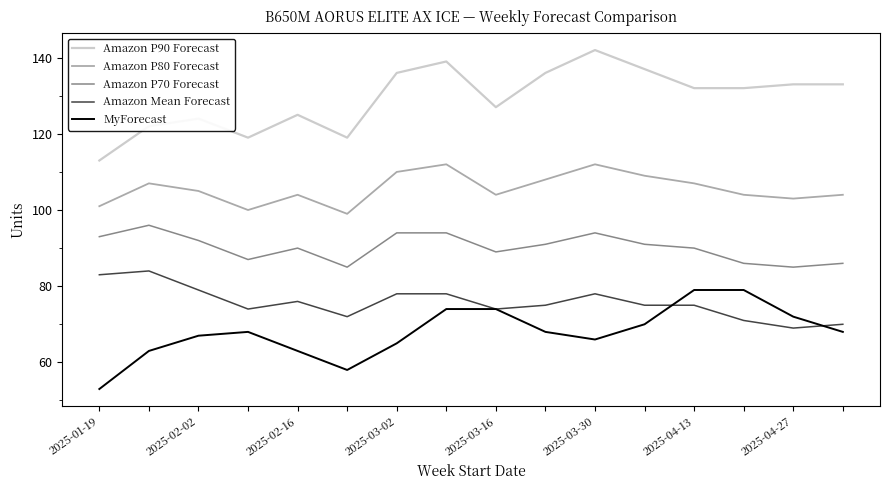

Which series has the largest range (max minus min)?

Amazon P90 Forecast